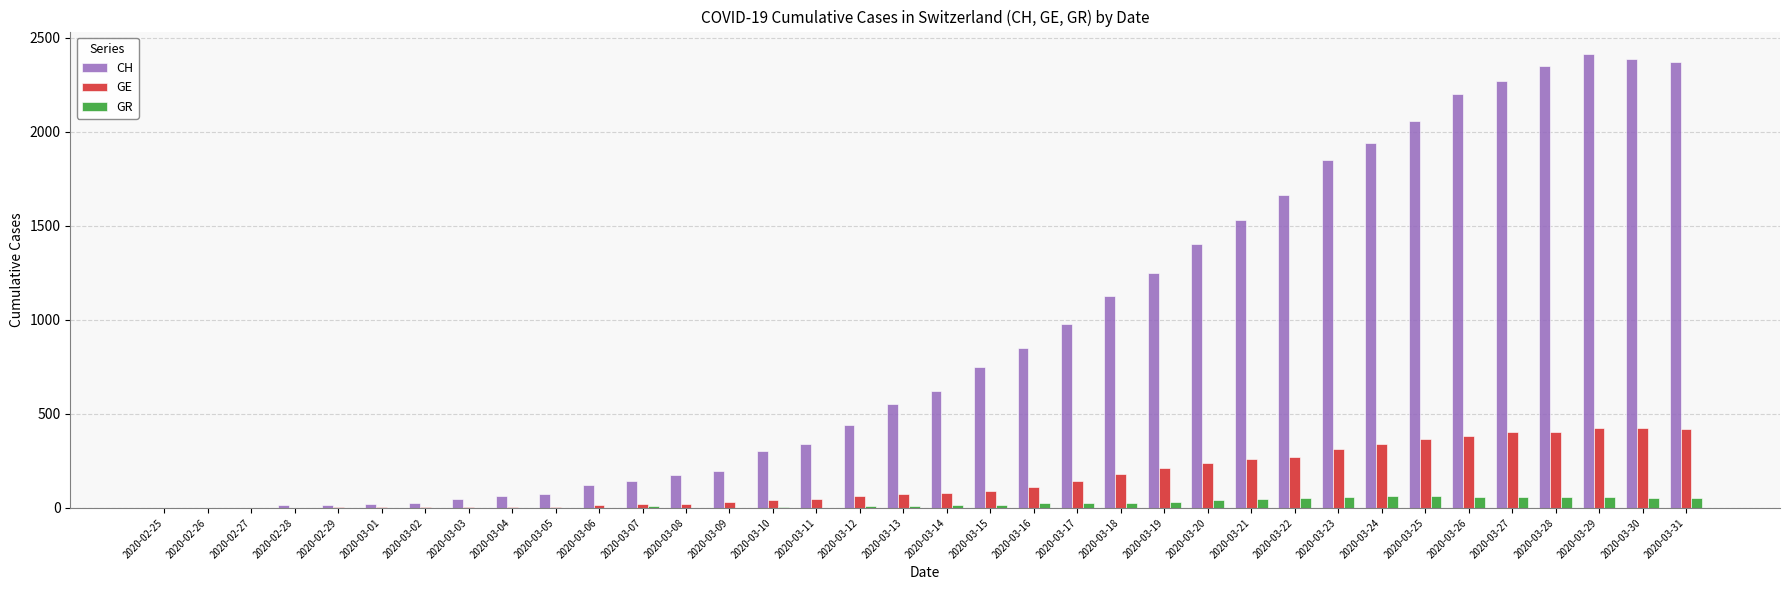

Are the bars grouped side by side (vs. stacked)?

Yes